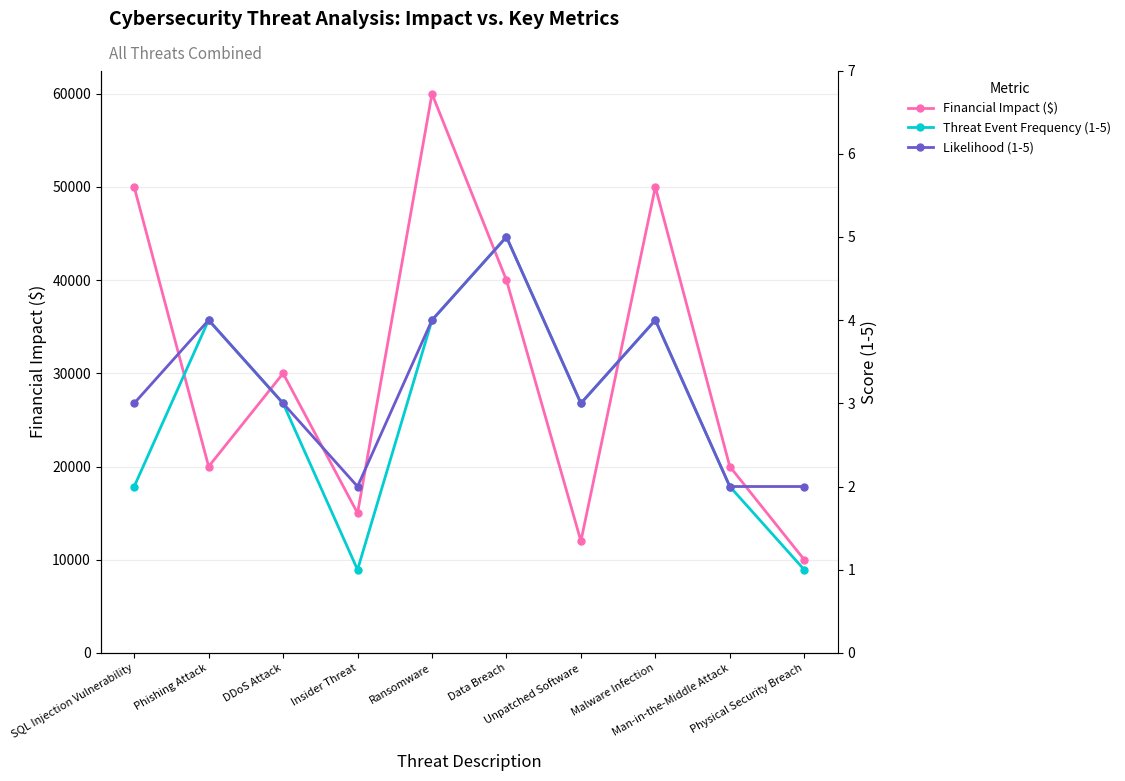

What is the difference between the maximum and minimum values in the Likelihood (1-5) series?

3